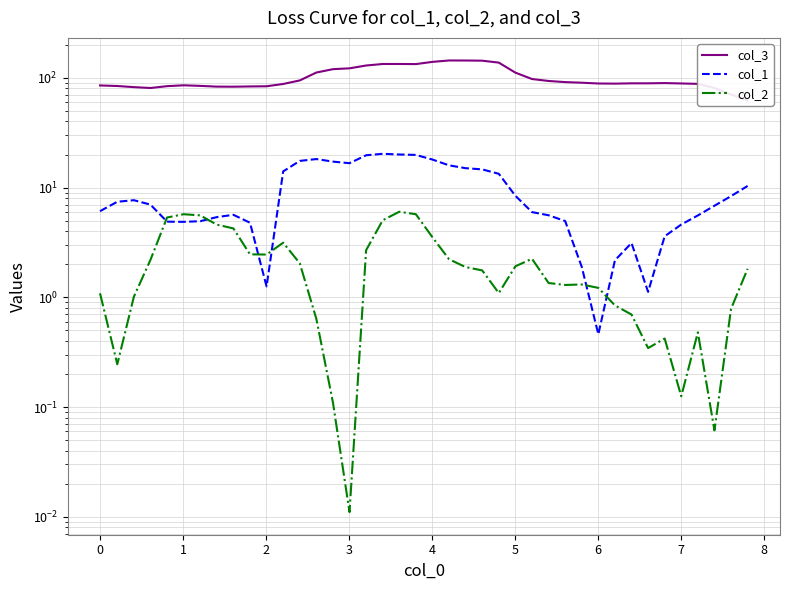

True or false: col_1 has more than 2 points higher than both neighbors.

True